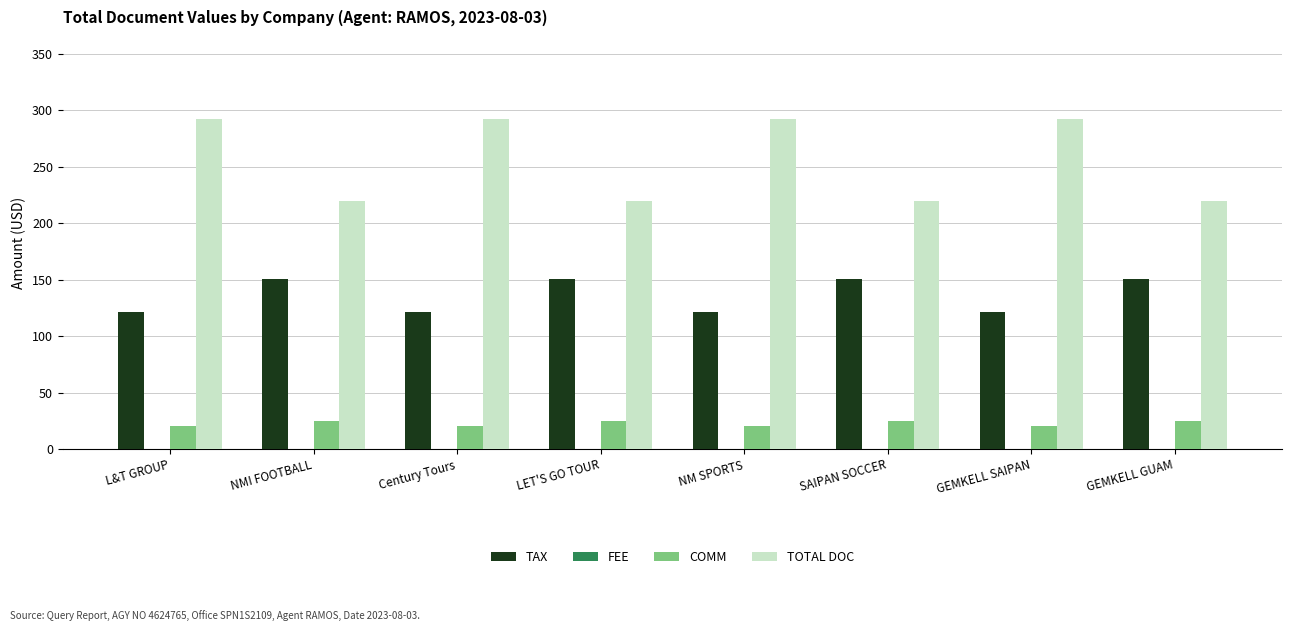

Reading left to right, list all the values displayed in this chart.

TAX: 121.2	150.5	121.2	150.5	121.2	150.5	121.2	150.5
COMM: 20.0	24.5	20.0	24.5	20.0	24.5	20.0	24.5
TOTAL DOC: 292.0	220.0	292.0	220.0	292.0	220.0	292.0	220.0